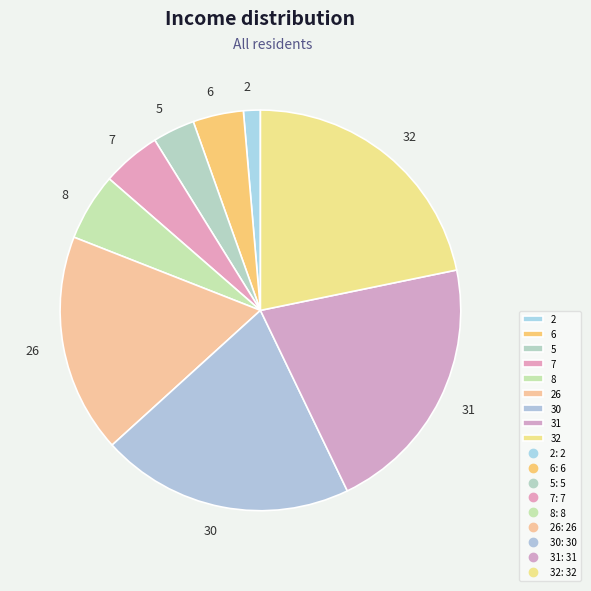

Is it true that 32 is 10% of the pie?

False